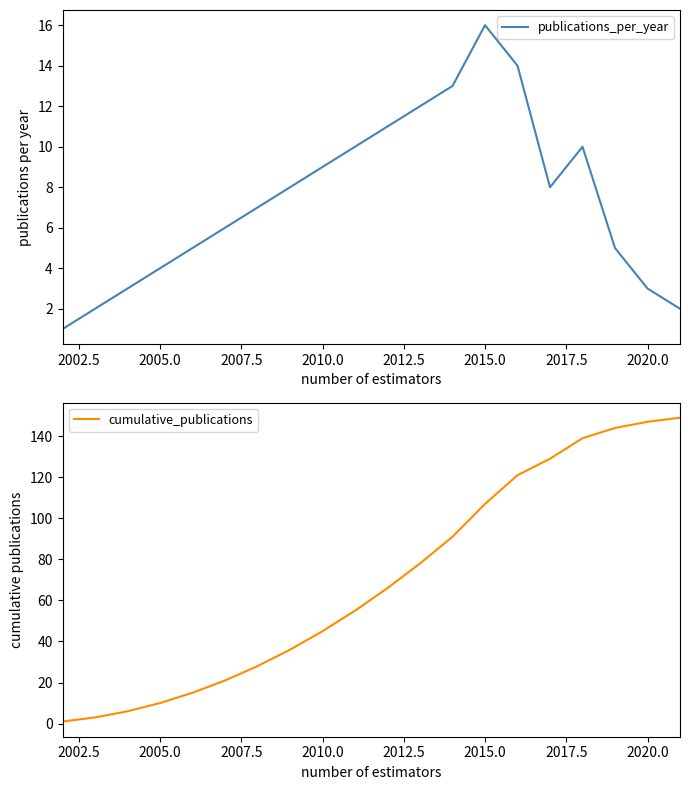

In publications_per_year, how many points are higher than both neighbors (excluding endpoints)?

2